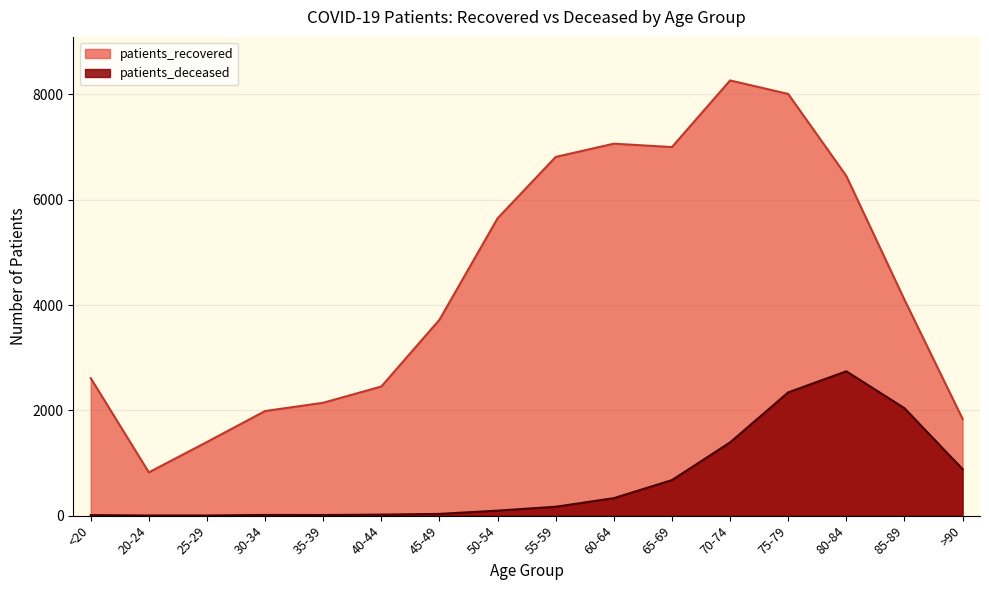

At which category is the sum across all series the highest?

75-79